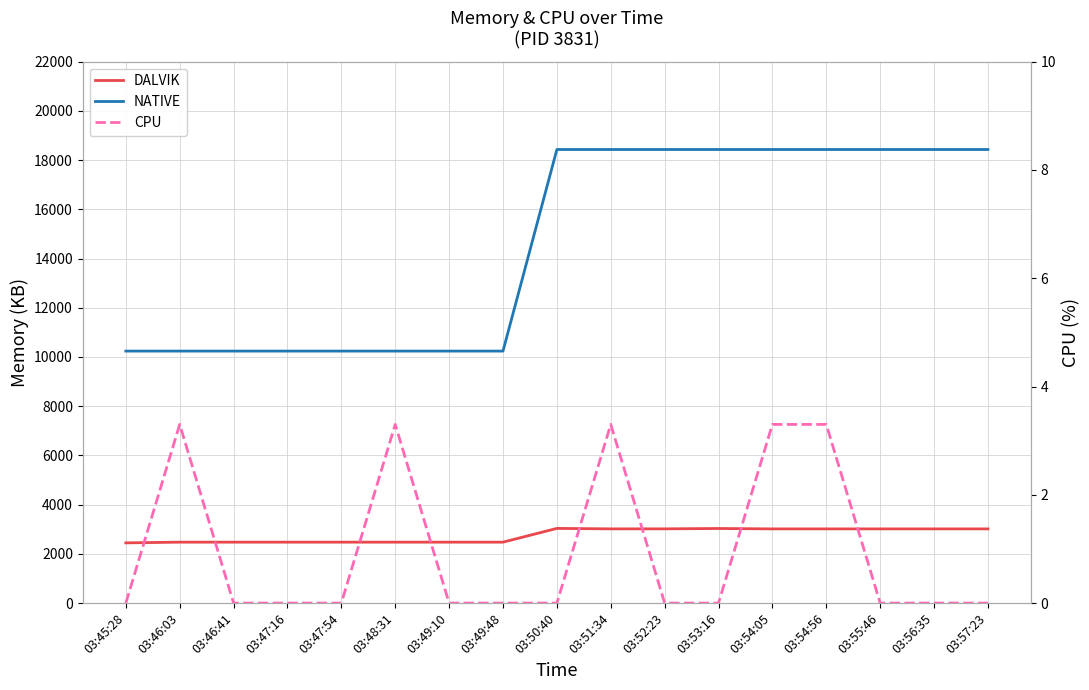

Between 03:46:03 and 03:49:10, which series saw the biggest shift?

CPU